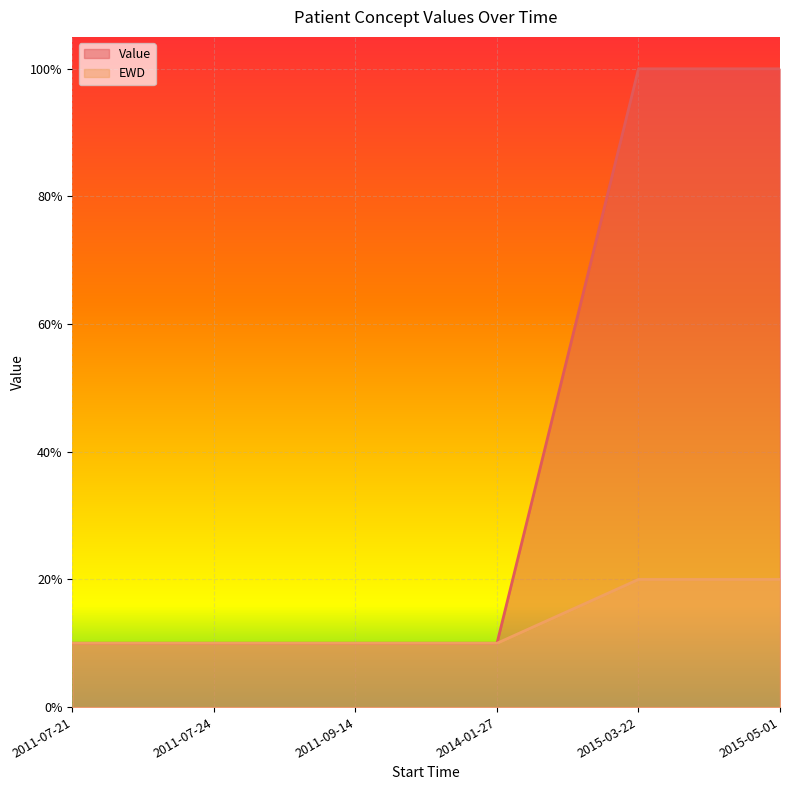

How many Value values are between 0 and 1?

6